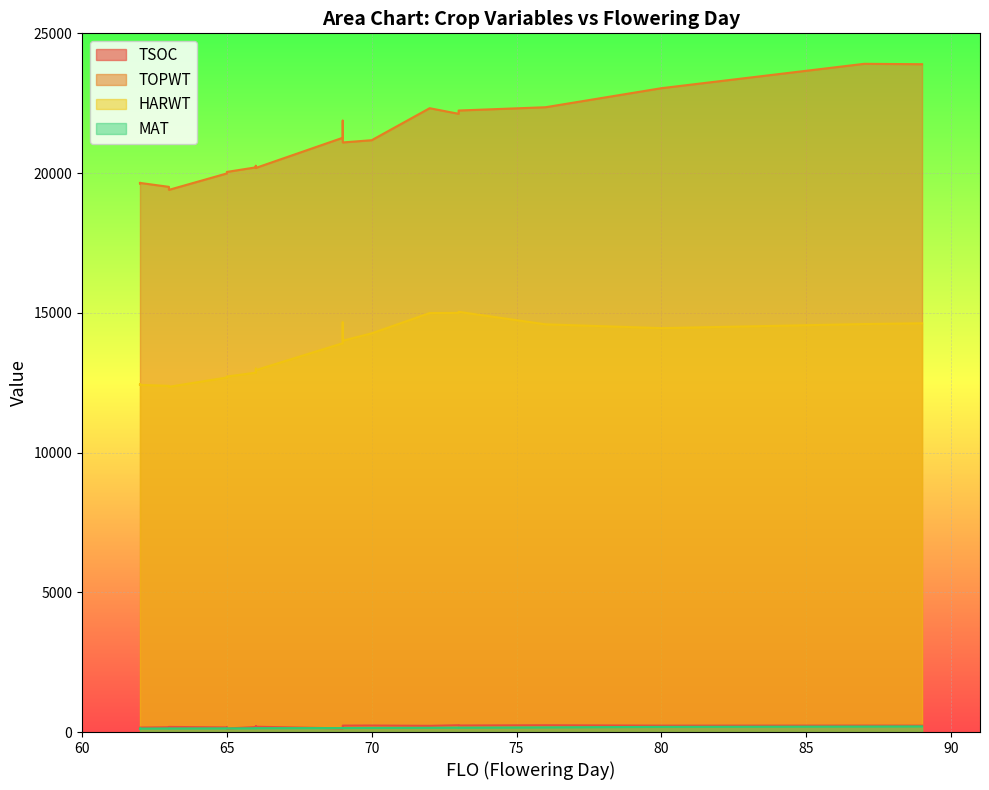

At which label does TSOC first exceed 183?

66